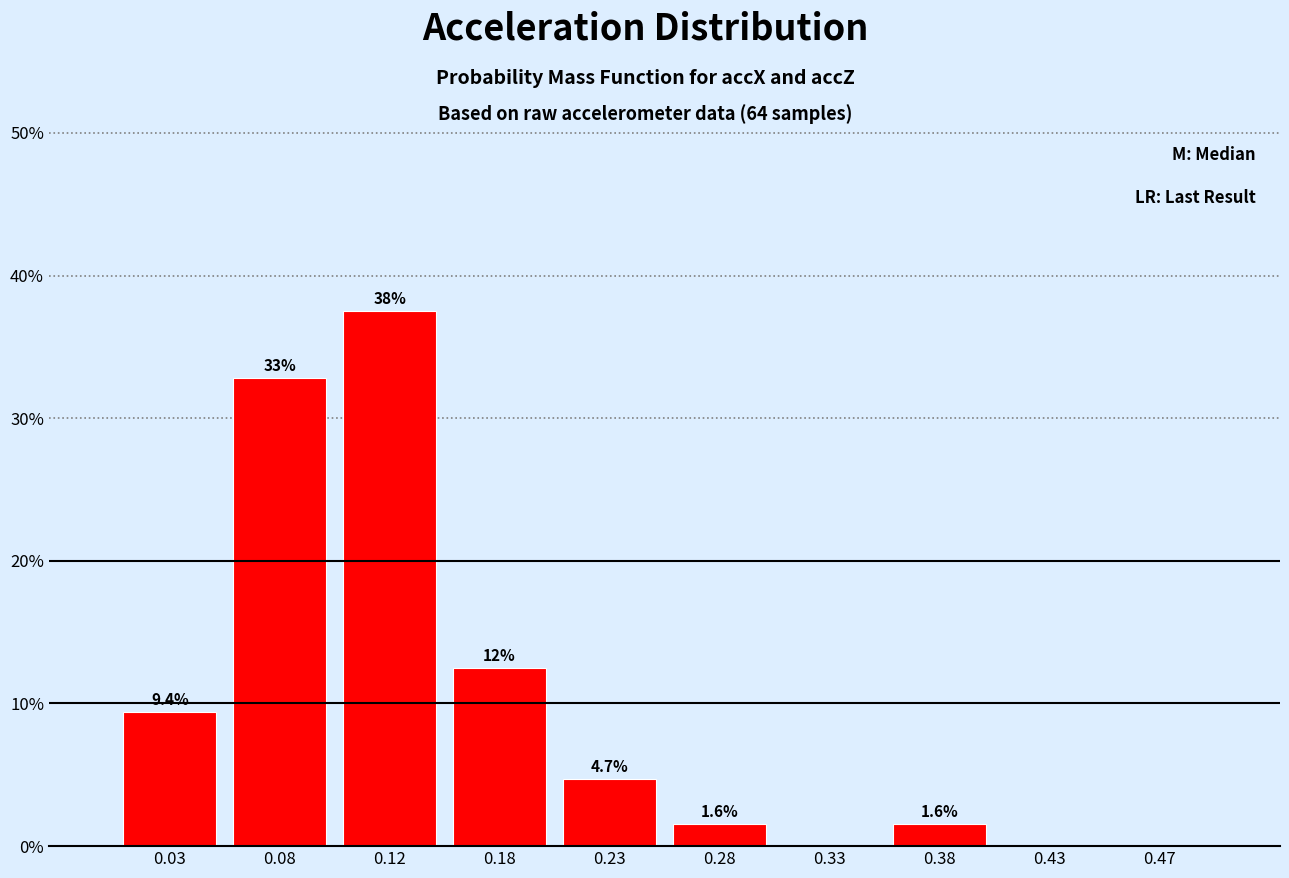

Over which range of the x-axis is the bar tallest?

0.10 to 0.15